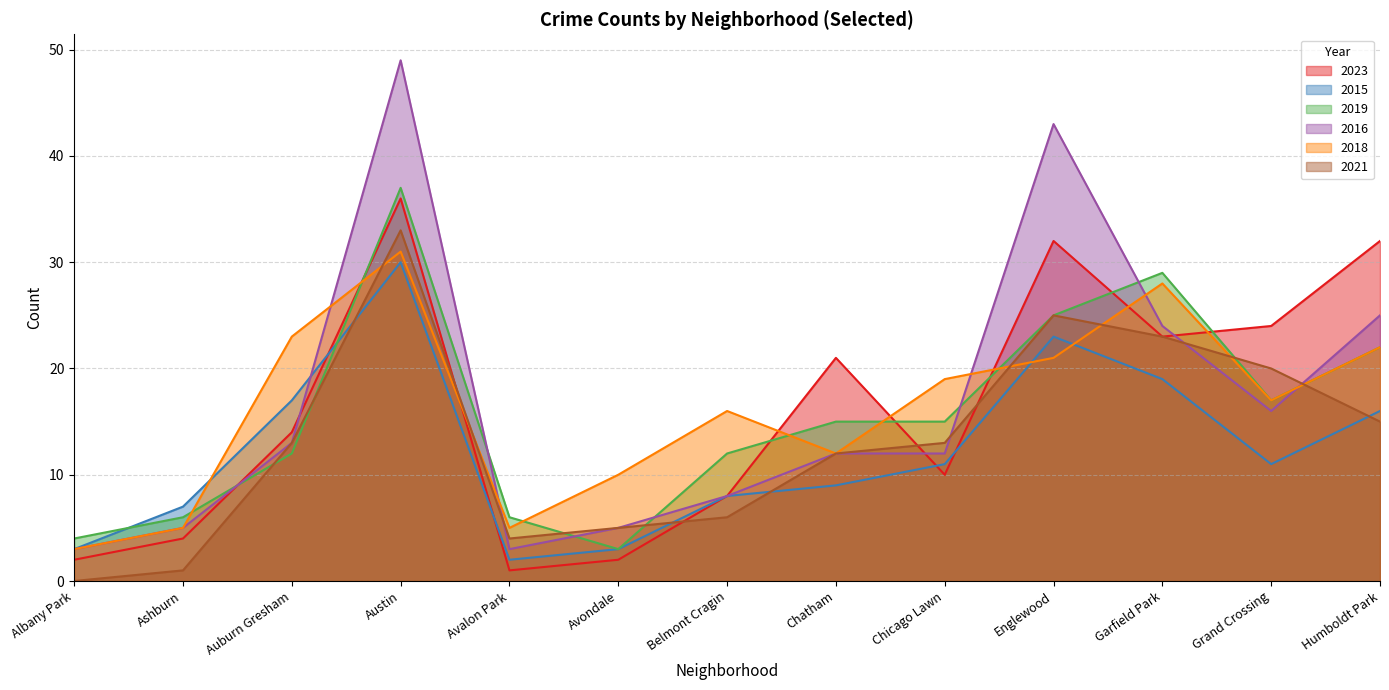

Rank the series by their maximum value, from highest to lowest.

2016, 2019, 2023, 2021, 2018, 2015